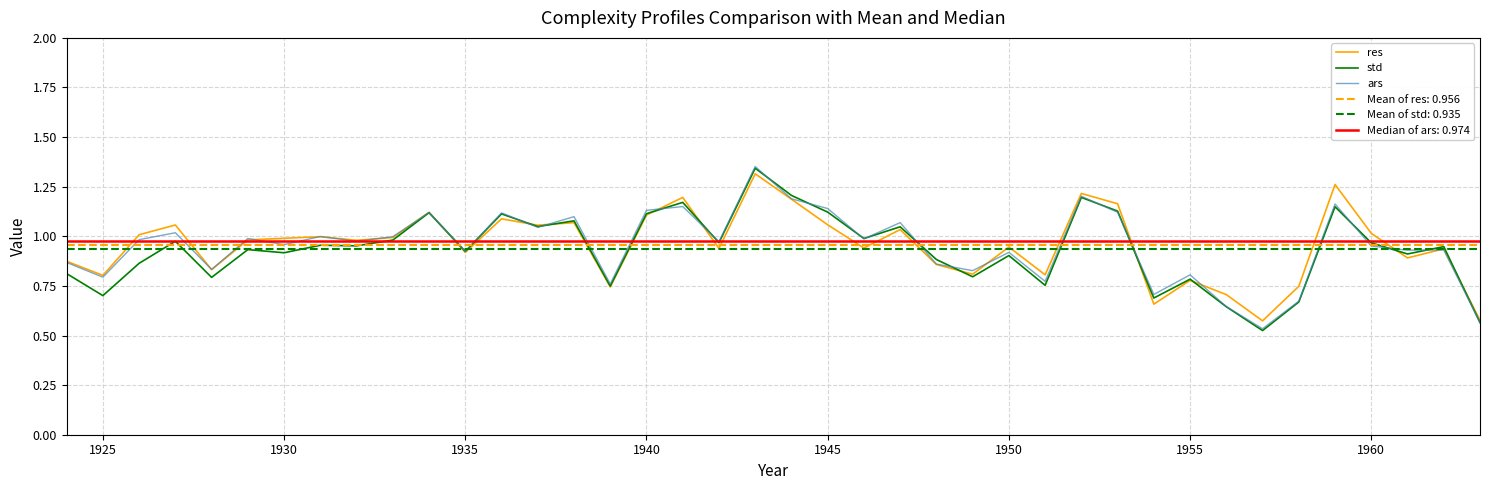

What is the minimum value shown in the chart?

0.5